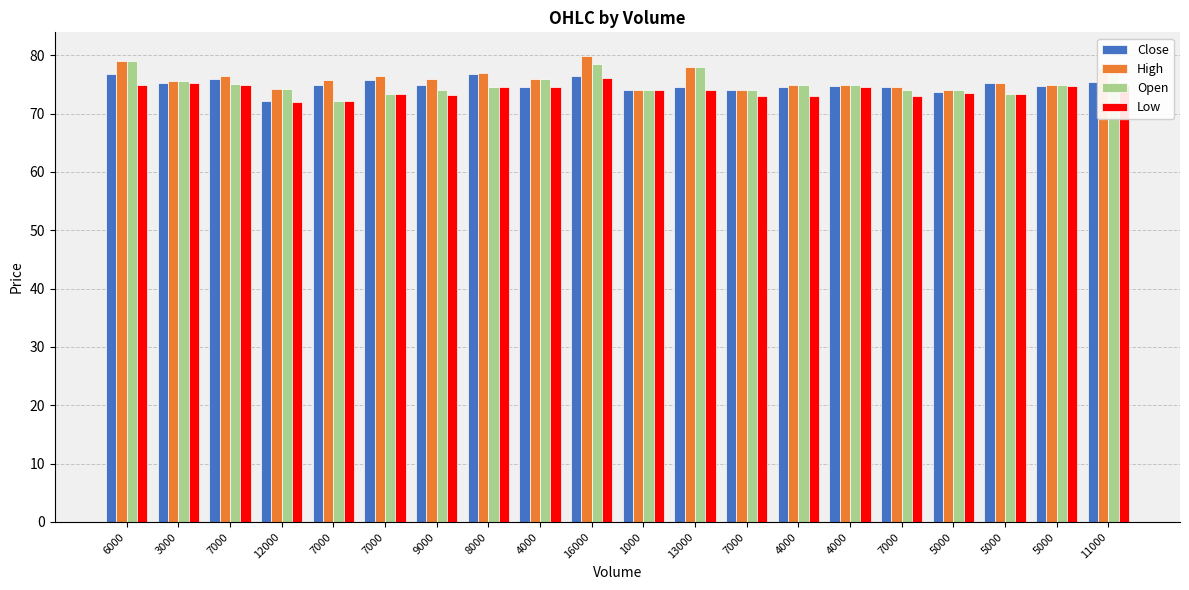

What is the greatest value displayed?

79.9